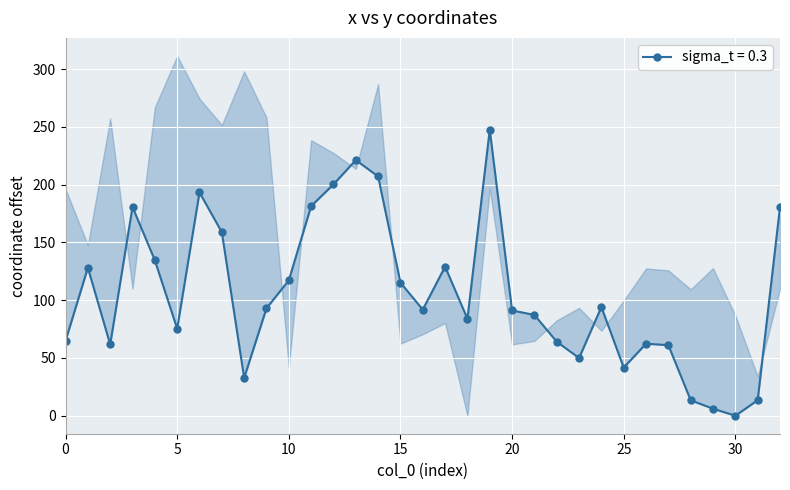

What is the maximum value shown in the chart?

247.6